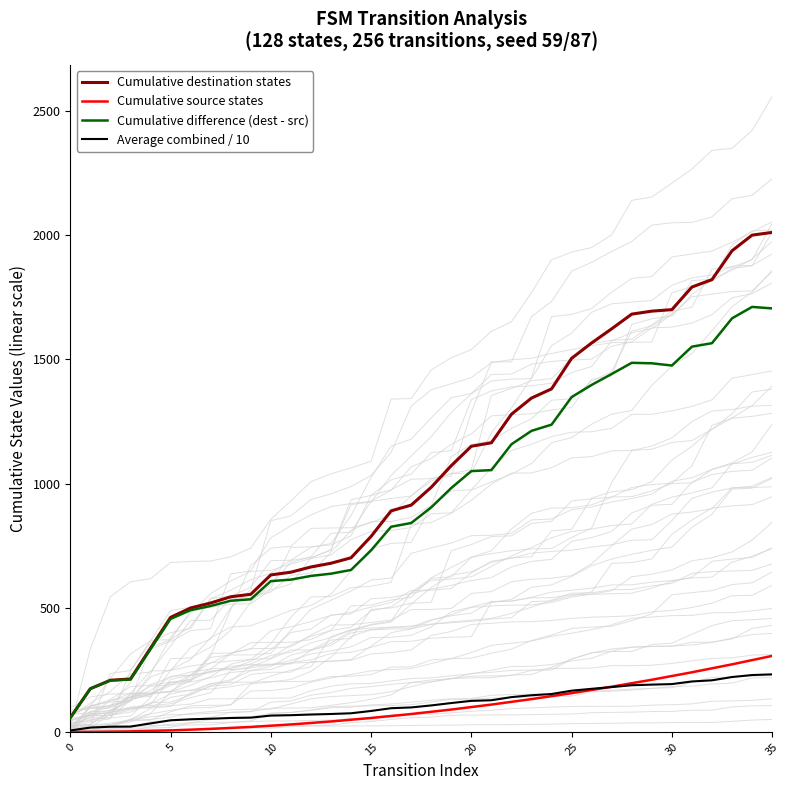

What is the minimum value for Cumulative destination states?

57.0